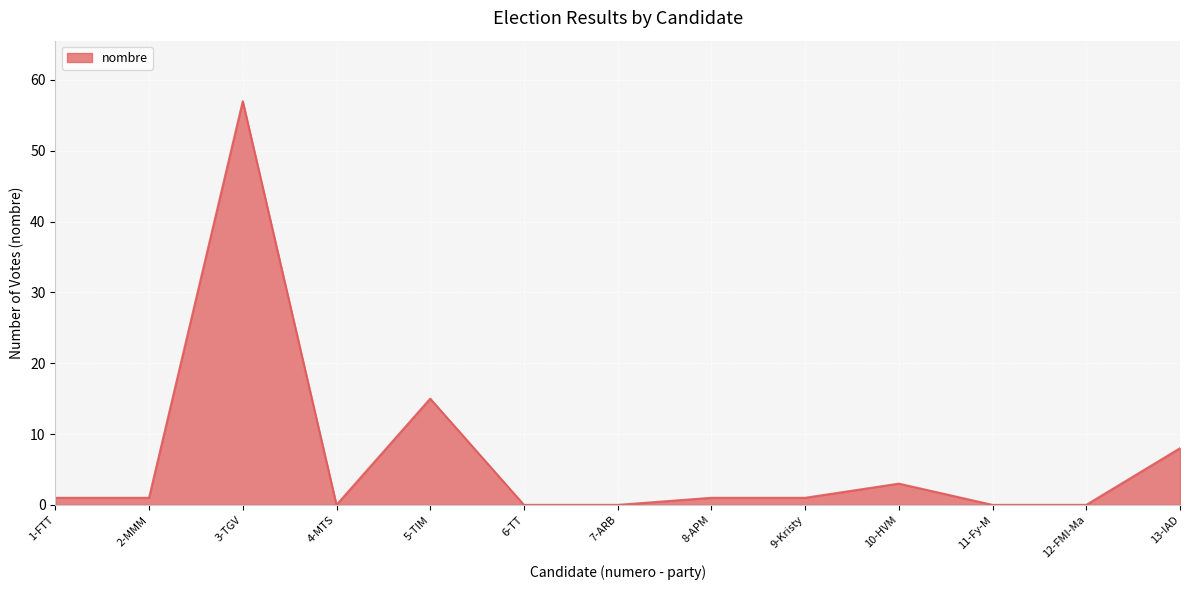

The chart shows a value of 0 at 4-MTS. True or false?

True